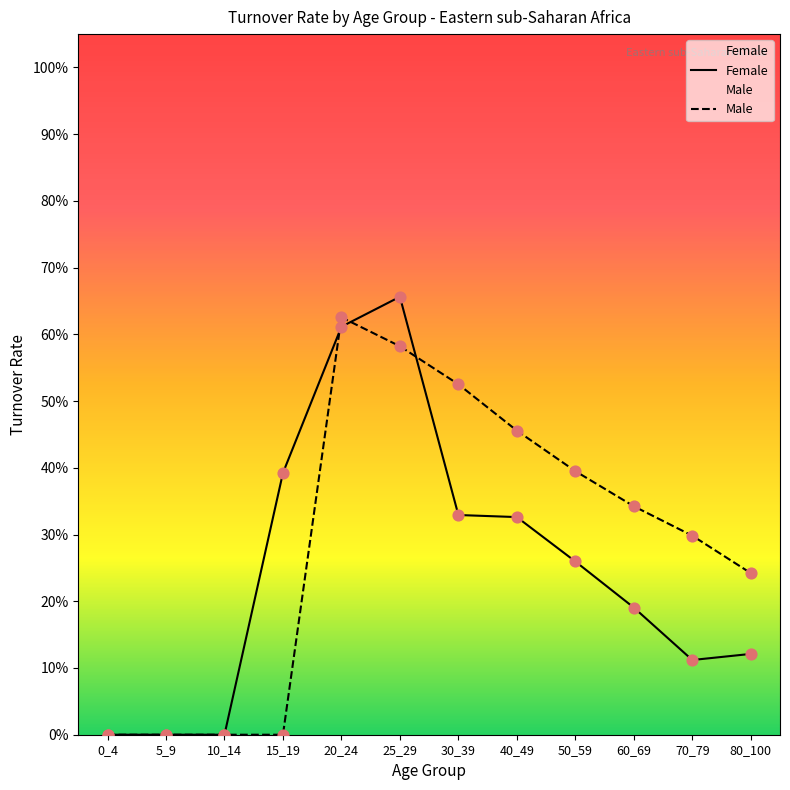

At which category is the sum across all series the highest?

25_29